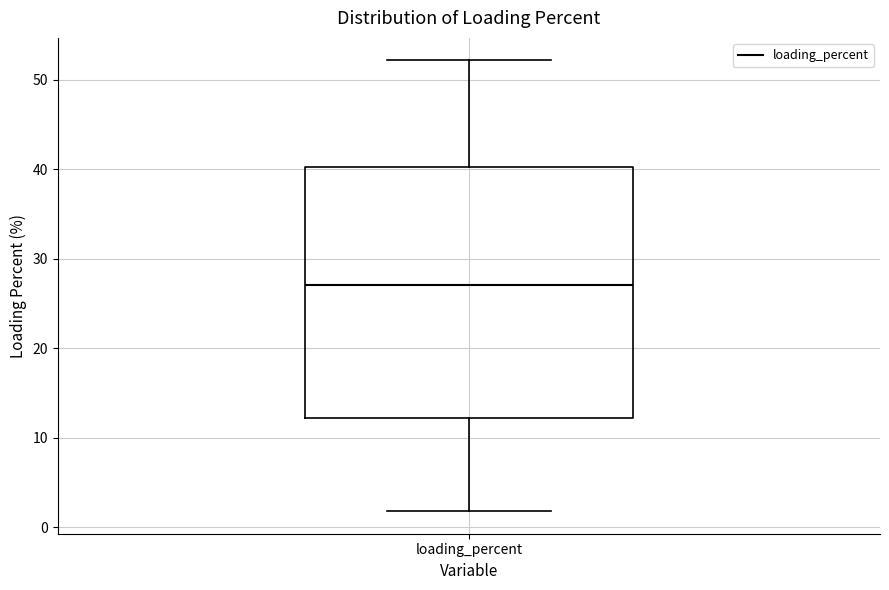

Read this box plot against the y-axis: the position of the median line, the range covered by the box, and the ends of both whiskers. The values are not printed on the chart, so give them approximately, as read against the axis.

median 27, box 12 to 40, whiskers 2 to 52